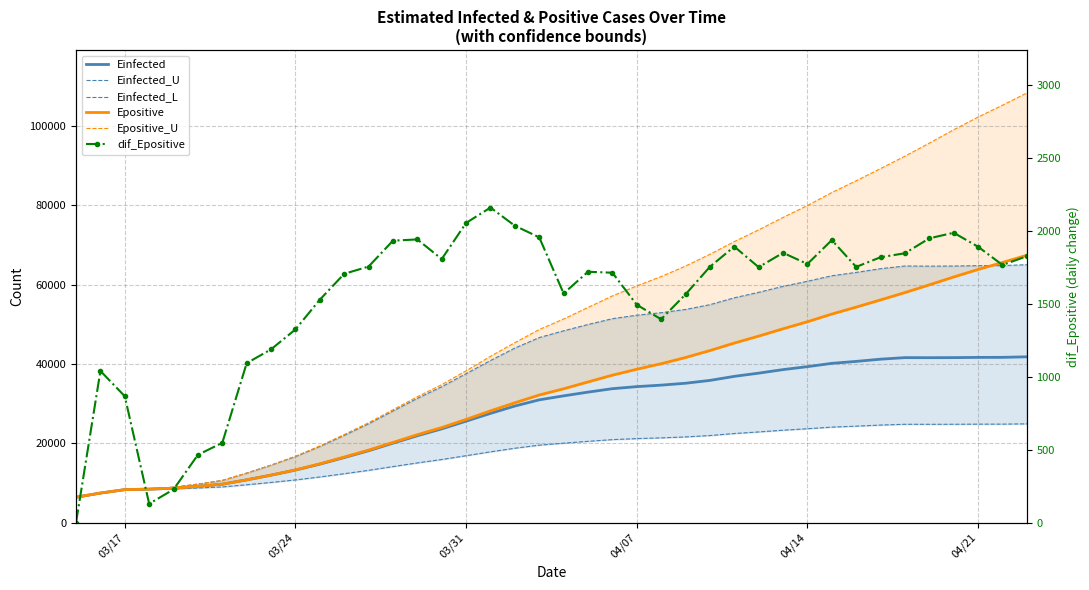

What is the highest value of the Einfected_L series?

24902.8